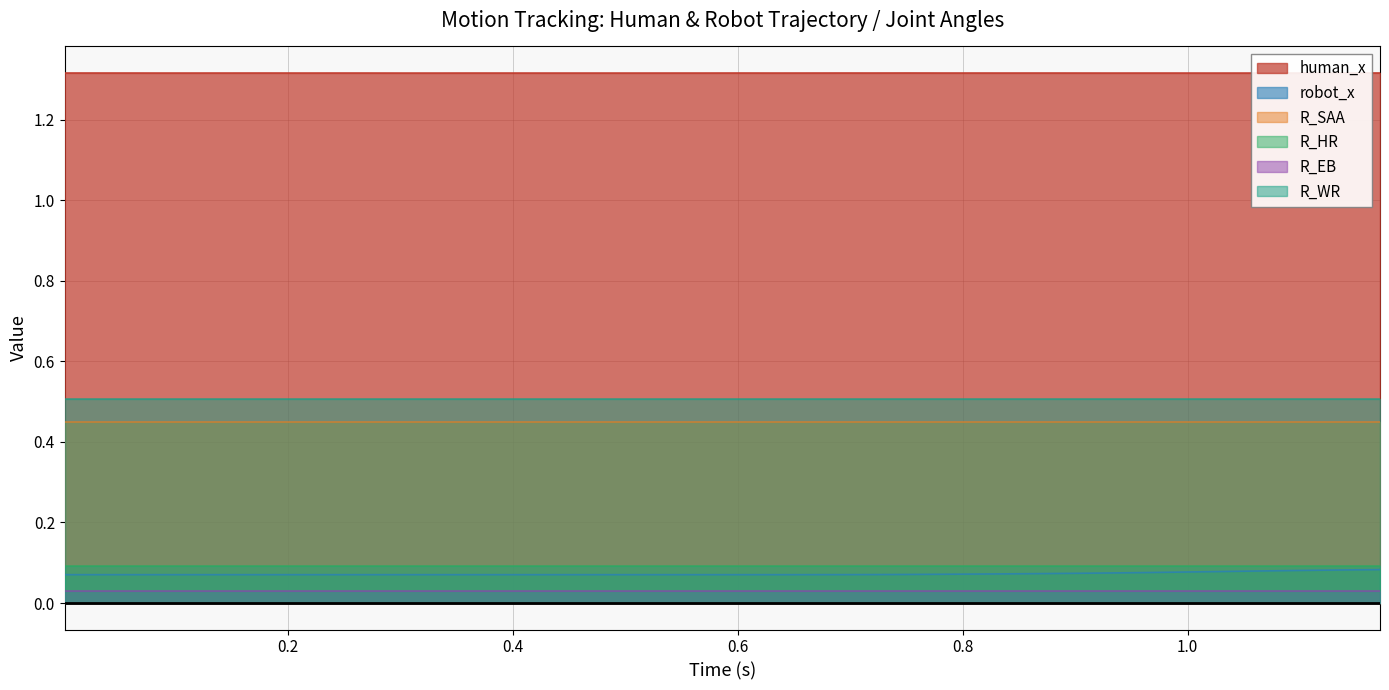

Reading left to right, transcribe all the data shown in this chart.

human_x: 1.3	1.3	1.3	1.3	1.3	1.3	1.3	1.3	1.3	1.3	1.3	1.3	1.3	1.3	1.3	1.3	1.3	1.3	1.3	1.3	1.3	1.3	1.3	1.3	1.3	1.3	1.3	1.3	1.3	1.3	1.3	1.3	1.3	1.3	1.3	1.3	1.3	1.3	1.3	1.3
robot_x: 0.1	0.1	0.1	0.1	0.1	0.1	0.1	0.1	0.1	0.1	0.1	0.1	0.1	0.1	0.1	0.1	0.1	0.1	0.1	0.1	0.1	0.1	0.1	0.1	0.1	0.1	0.1	0.1	0.1	0.1	0.1	0.1	0.1	0.1	0.1	0.1	0.1	0.1	0.1	0.1
R_SAA: 0.4	0.4	0.4	0.4	0.4	0.4	0.4	0.4	0.4	0.4	0.4	0.4	0.4	0.4	0.4	0.4	0.4	0.4	0.4	0.4	0.4	0.4	0.4	0.4	0.4	0.4	0.4	0.4	0.4	0.4	0.4	0.4	0.4	0.4	0.4	0.4	0.4	0.4	0.4	0.4
R_HR: 0.1	0.1	0.1	0.1	0.1	0.1	0.1	0.1	0.1	0.1	0.1	0.1	0.1	0.1	0.1	0.1	0.1	0.1	0.1	0.1	0.1	0.1	0.1	0.1	0.1	0.1	0.1	0.1	0.1	0.1	0.1	0.1	0.1	0.1	0.1	0.1	0.1	0.1	0.1	0.1
R_EB: 0.0	0.0	0.0	0.0	0.0	0.0	0.0	0.0	0.0	0.0	0.0	0.0	0.0	0.0	0.0	0.0	0.0	0.0	0.0	0.0	0.0	0.0	0.0	0.0	0.0	0.0	0.0	0.0	0.0	0.0	0.0	0.0	0.0	0.0	0.0	0.0	0.0	0.0	0.0	0.0
R_WR: 0.5	0.5	0.5	0.5	0.5	0.5	0.5	0.5	0.5	0.5	0.5	0.5	0.5	0.5	0.5	0.5	0.5	0.5	0.5	0.5	0.5	0.5	0.5	0.5	0.5	0.5	0.5	0.5	0.5	0.5	0.5	0.5	0.5	0.5	0.5	0.5	0.5	0.5	0.5	0.5